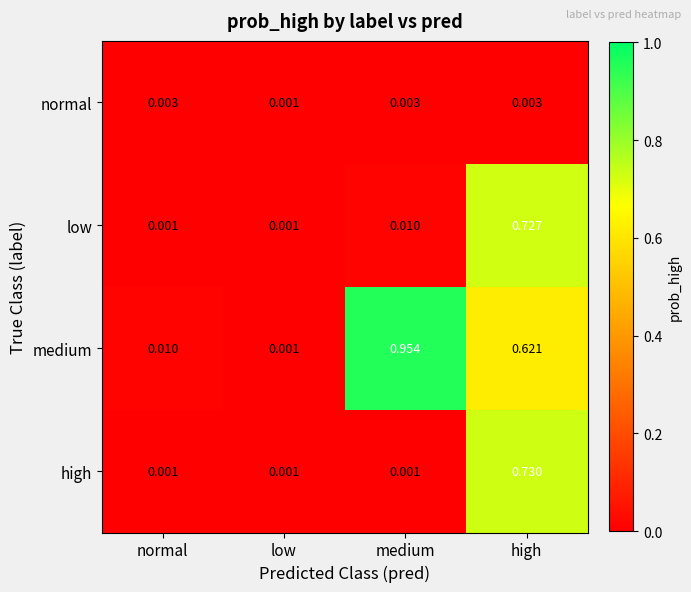

At which label does normal reach its minimum?

low